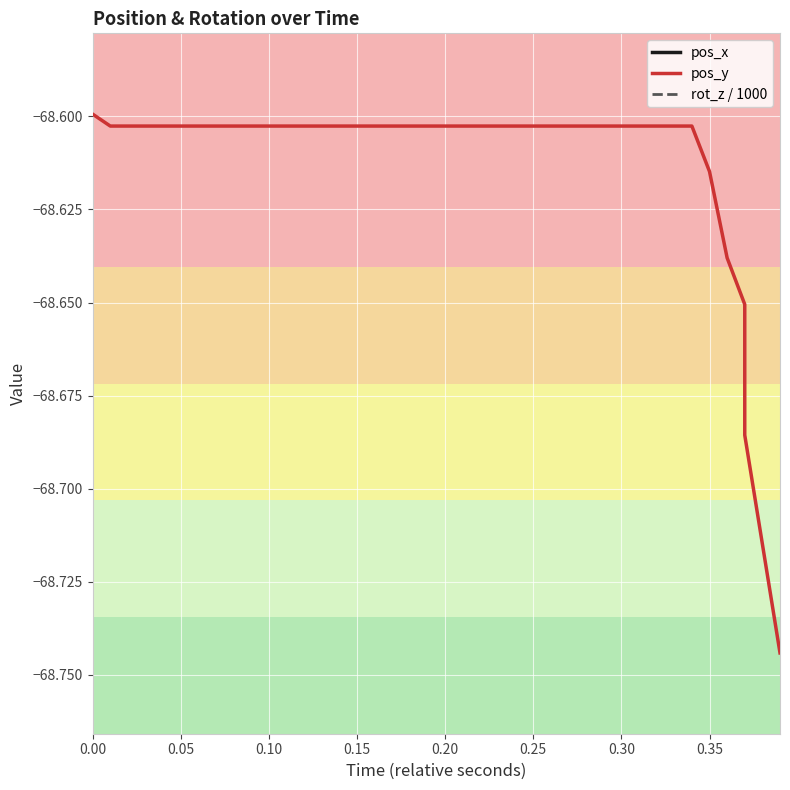

True or false: rot_z / 1000 and pos_y cross at least once.

False